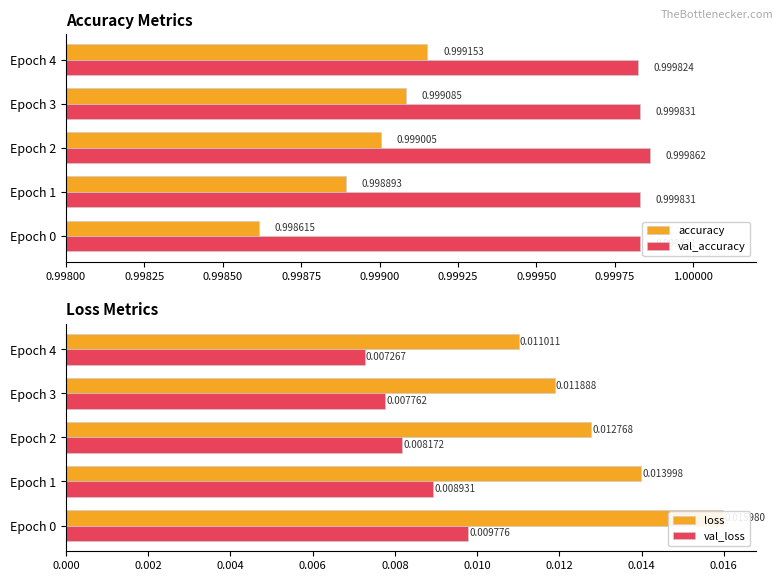

What is the average value of the accuracy series?

1.0